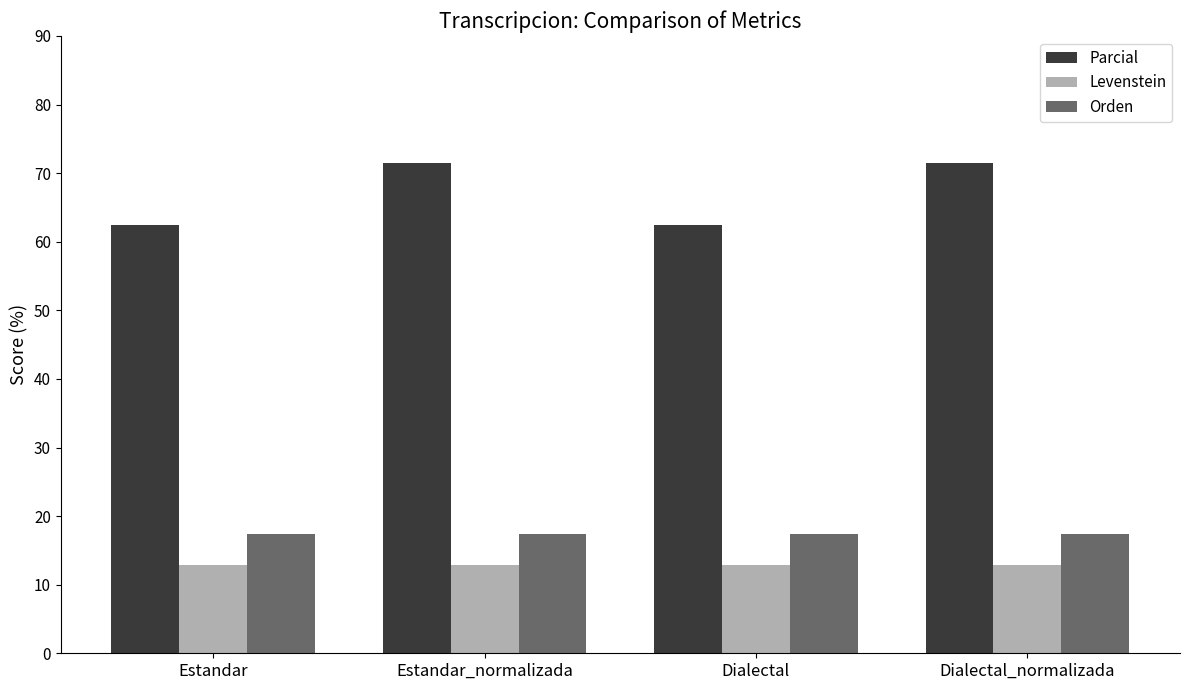

How many bars are there in total?

12